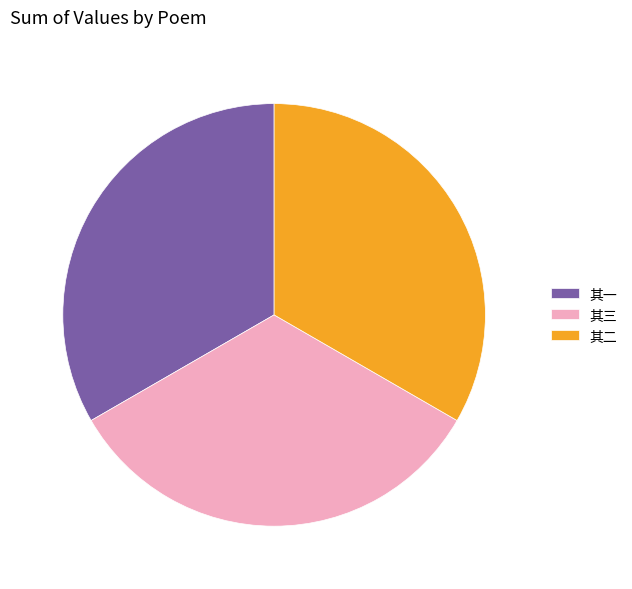

Does 其三 account for over 50% of the chart?

No